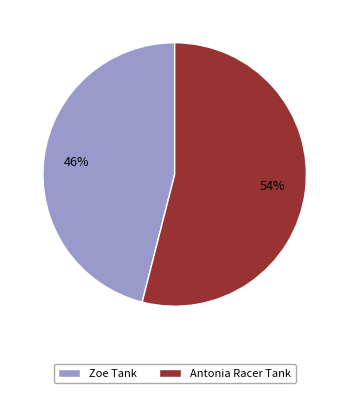

To the nearest percent, what is the difference between the Antonia Racer Tank and Zoe Tank slice percentages?

8%